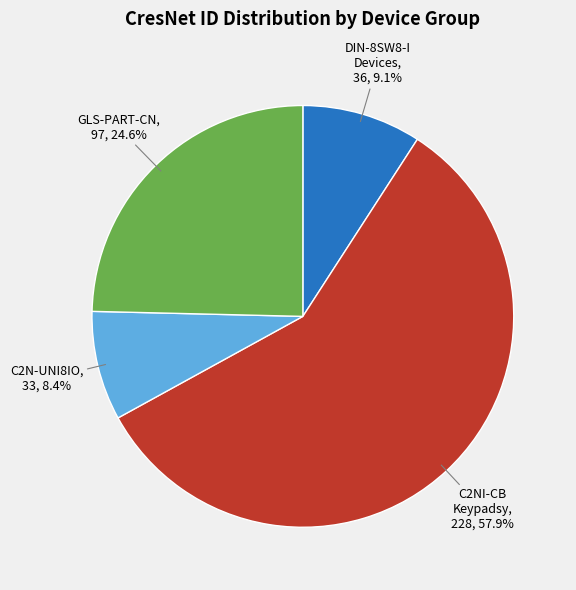

How many segments does this pie chart have?

4